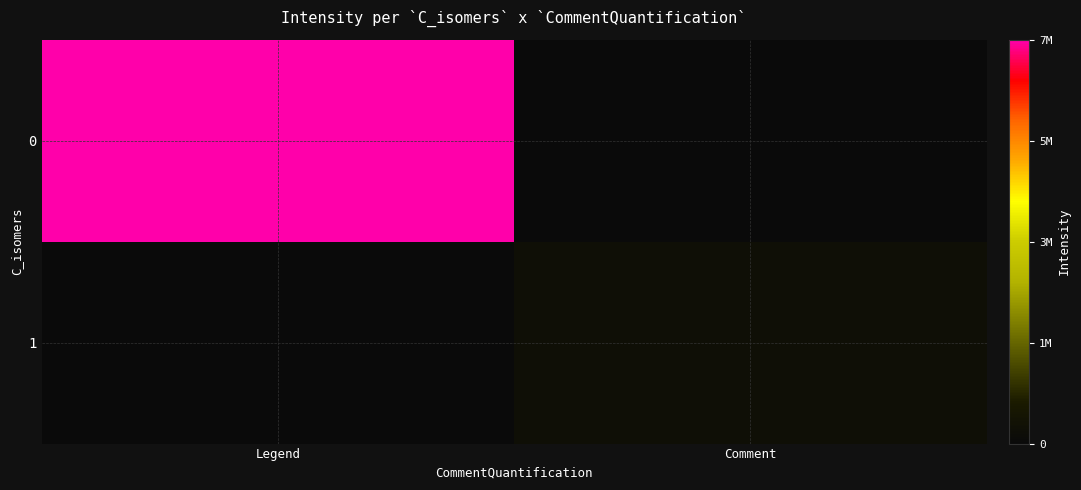

Rank the series at Comment from highest to lowest value.

1, 0